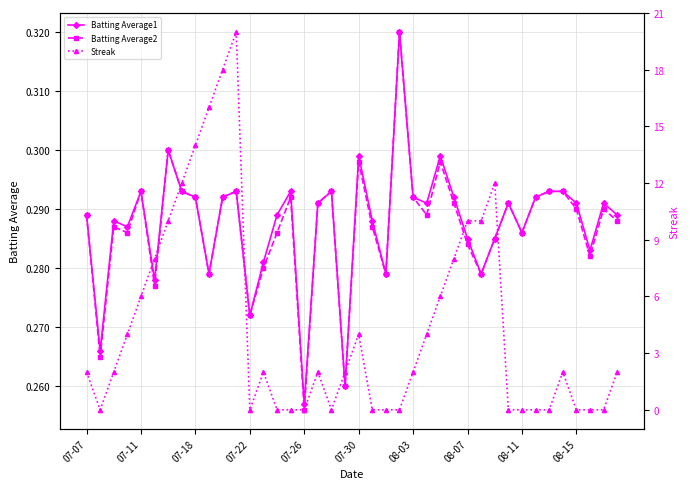

True or false: Batting Average1 has more than 2 points higher than both neighbors.

True